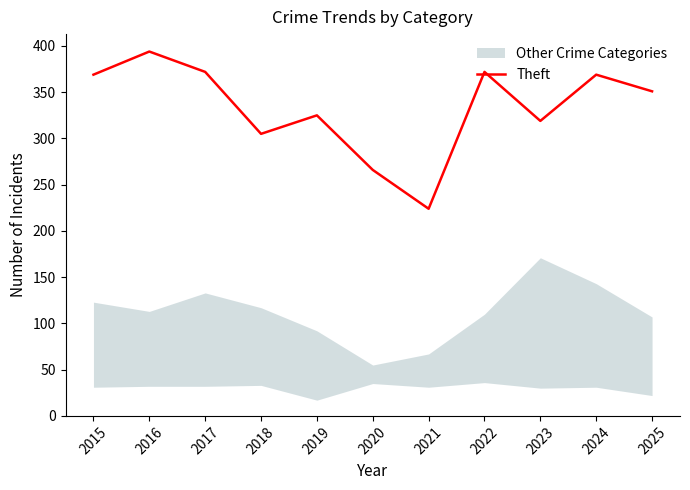

What is the difference between the maximum and second lowest values?

128